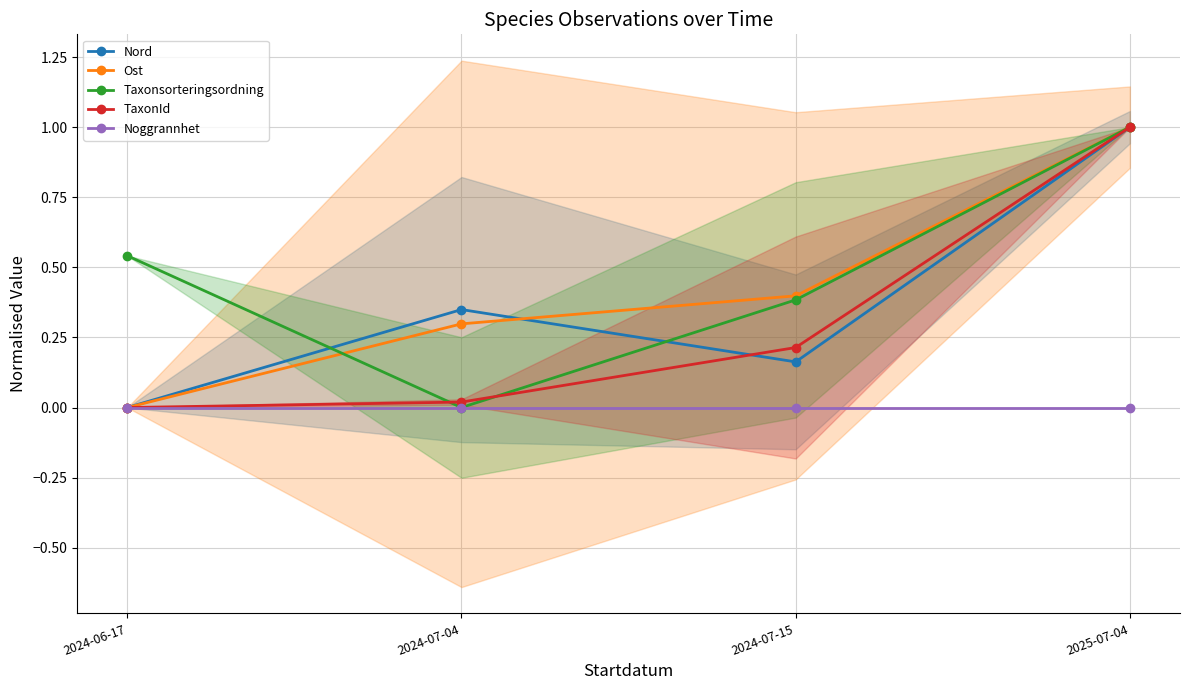

What is the difference between the maximum and minimum values in the Nord series?

1.0